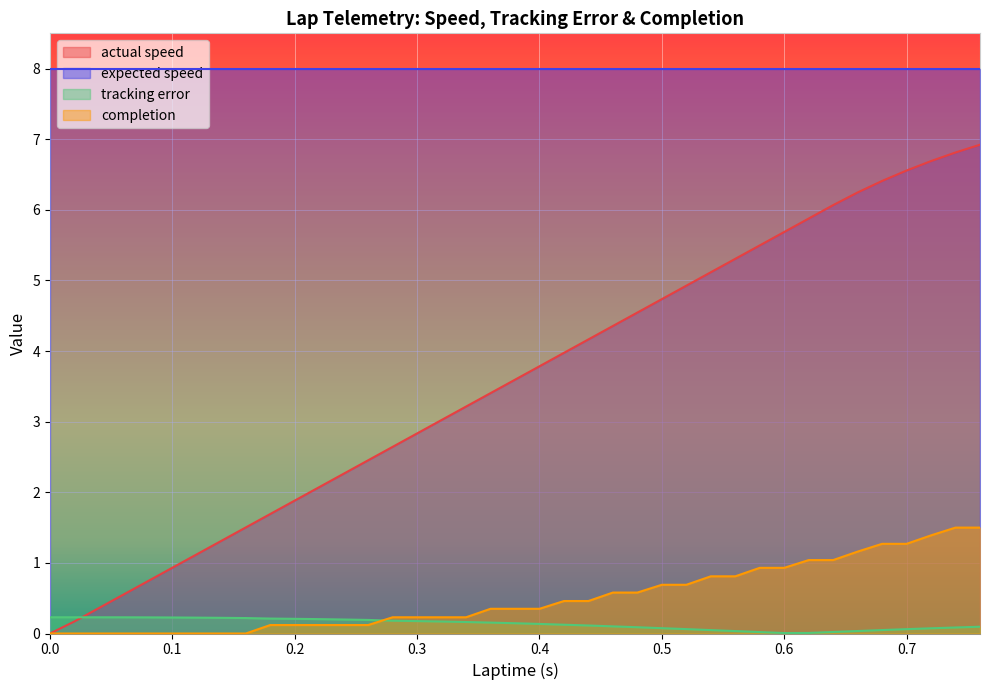

What is the approximate value of tracking error at 0.34?

0.2